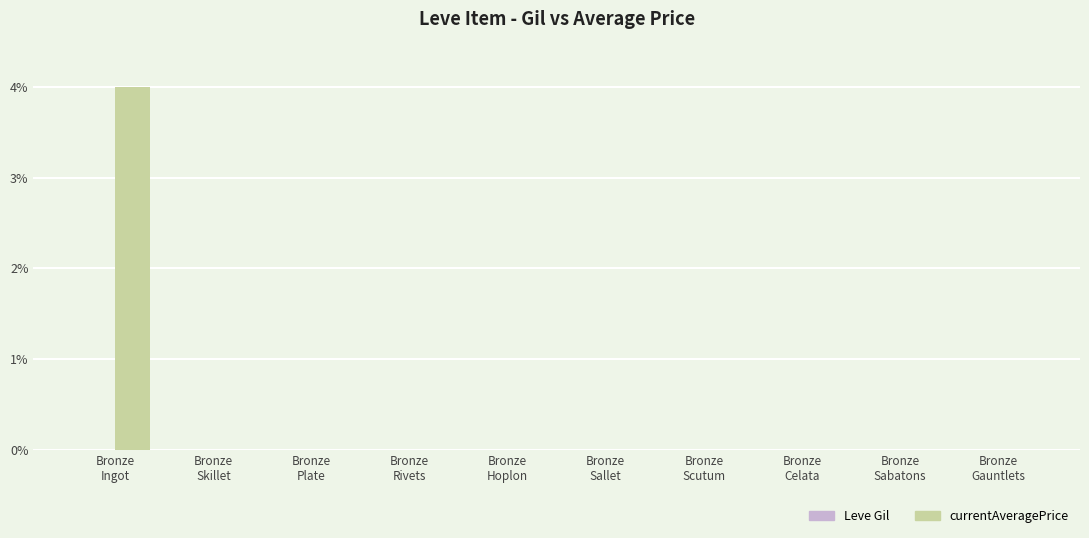

Which series has the largest total across all categories?

currentAveragePrice